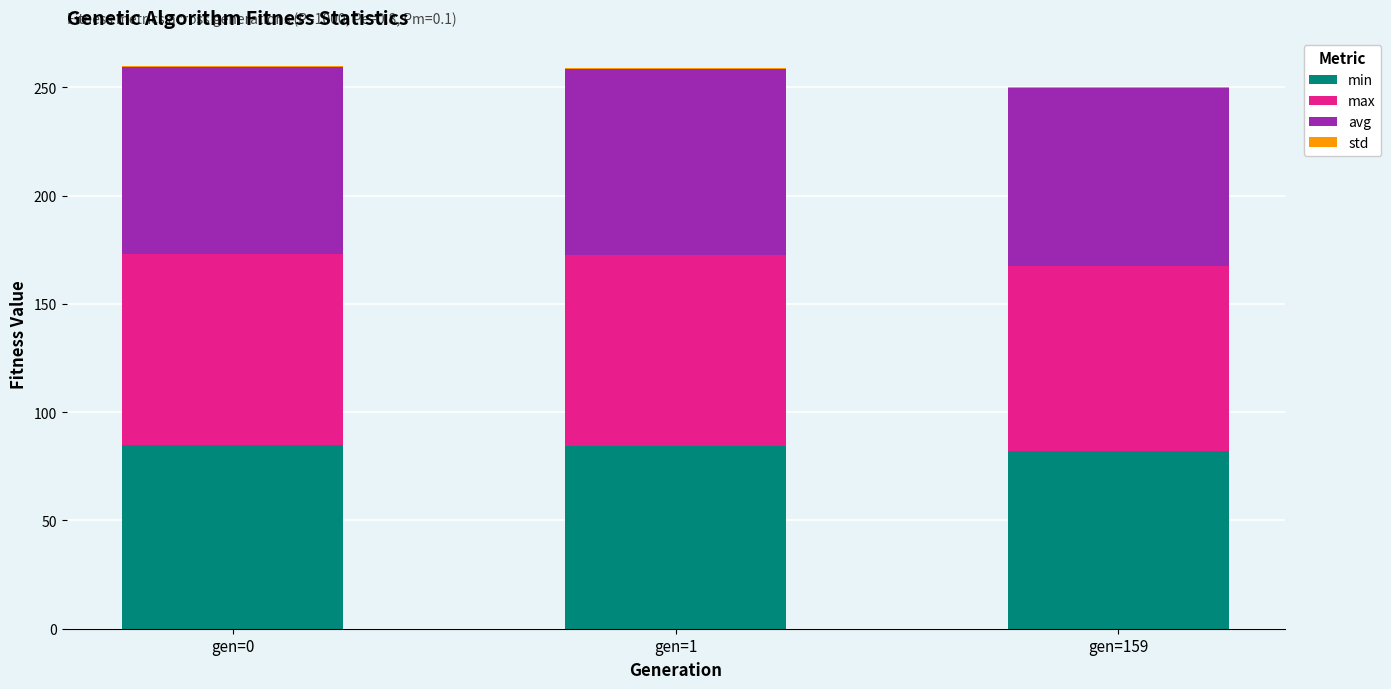

What is the highest value of the min series?

84.9